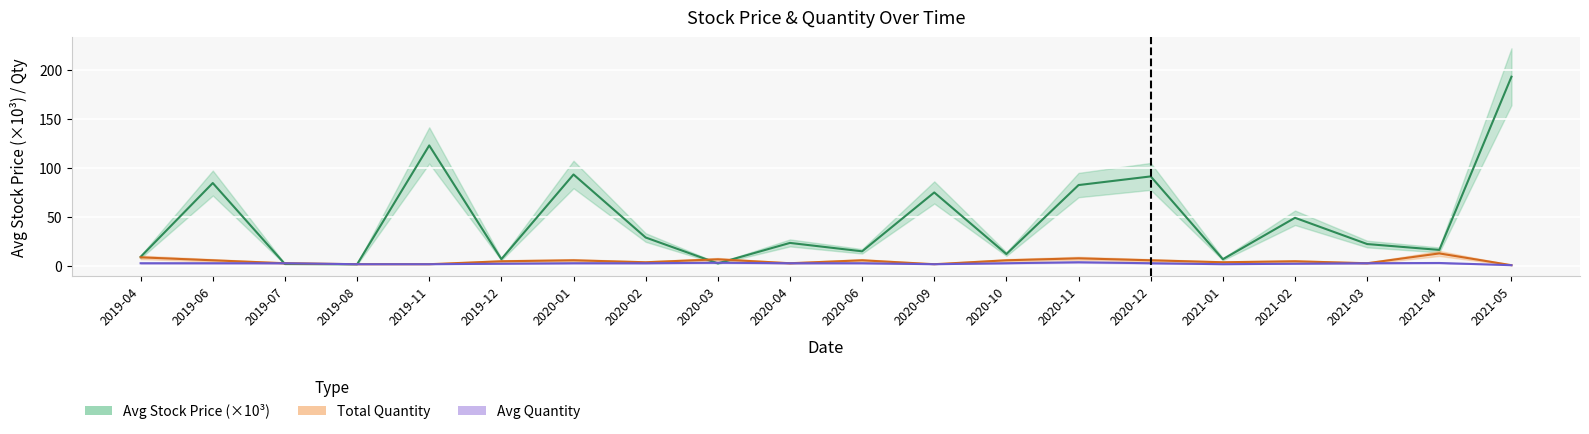

Which category has the lowest value in the Total Quantity series?

2021-05